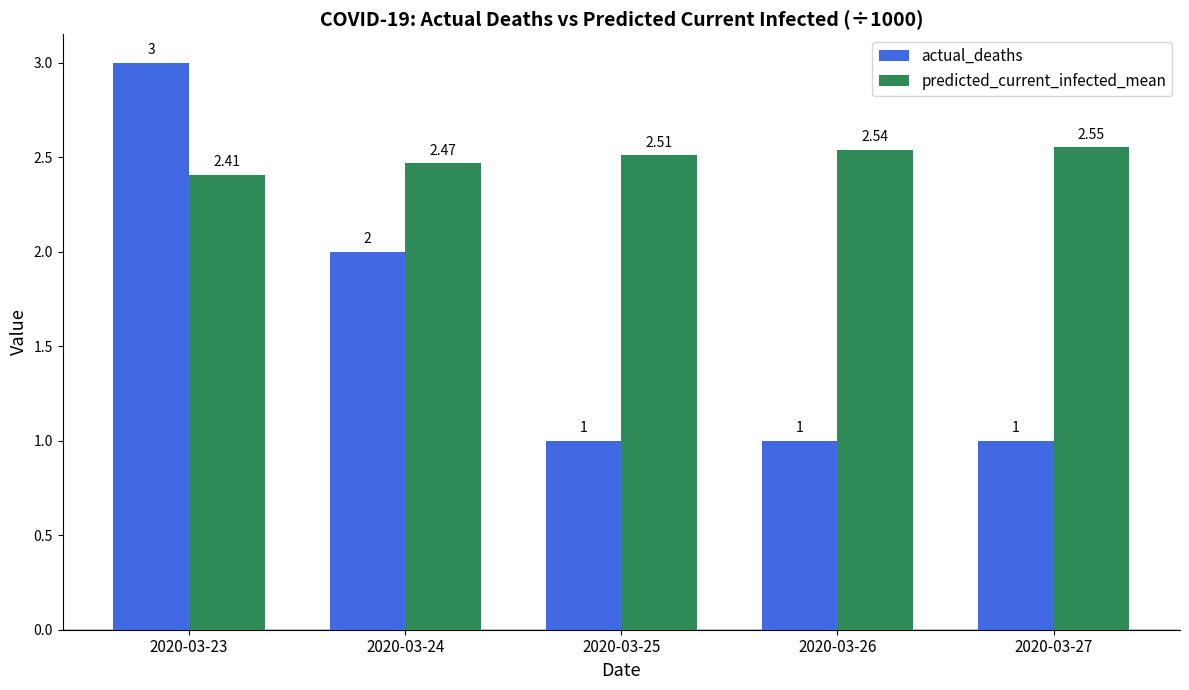

At 2020-03-27, list the series in order from largest to smallest.

predicted_current_infected_mean, actual_deaths